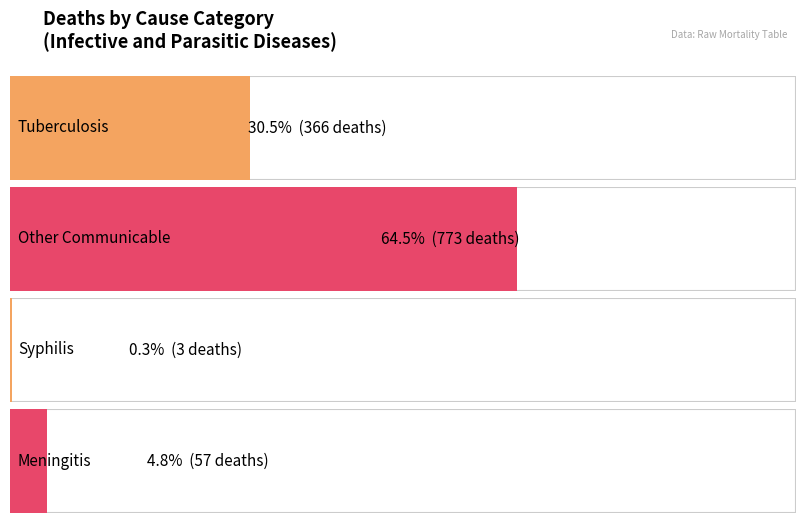

How many categories are shown in the chart?

4